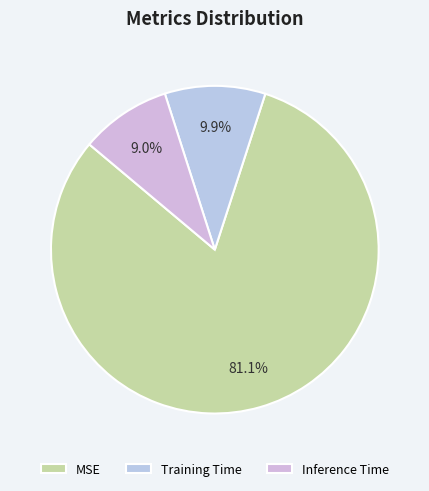

How many segments does this pie chart have?

3